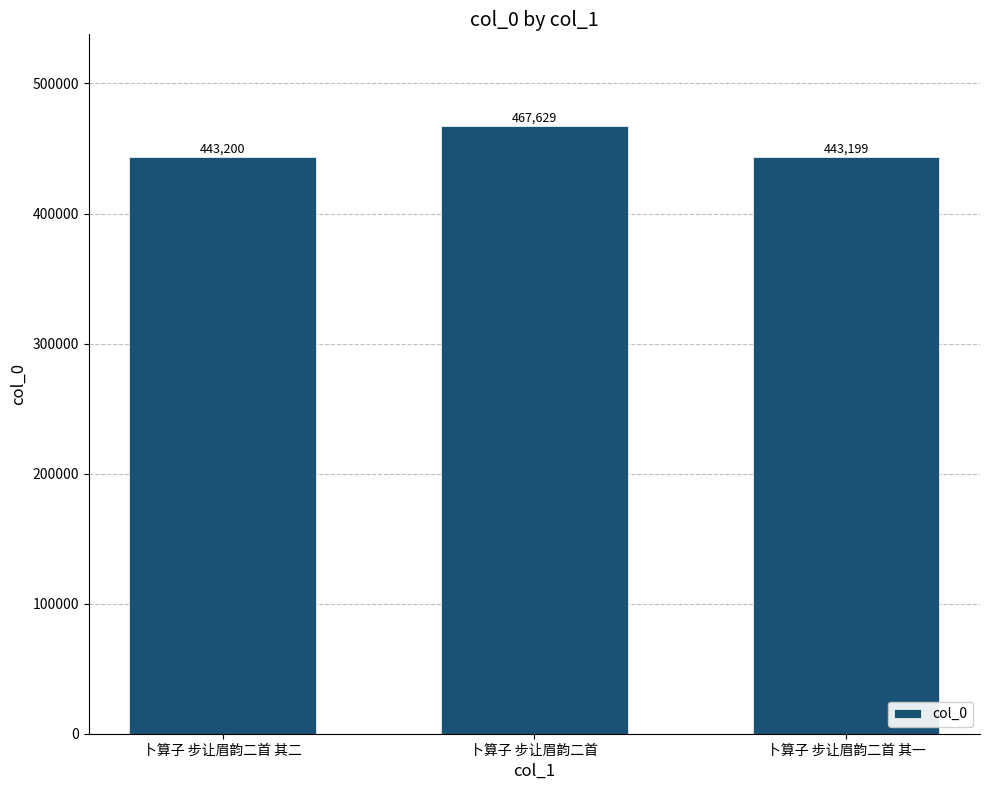

Are the bars grouped side by side (vs. stacked)?

No